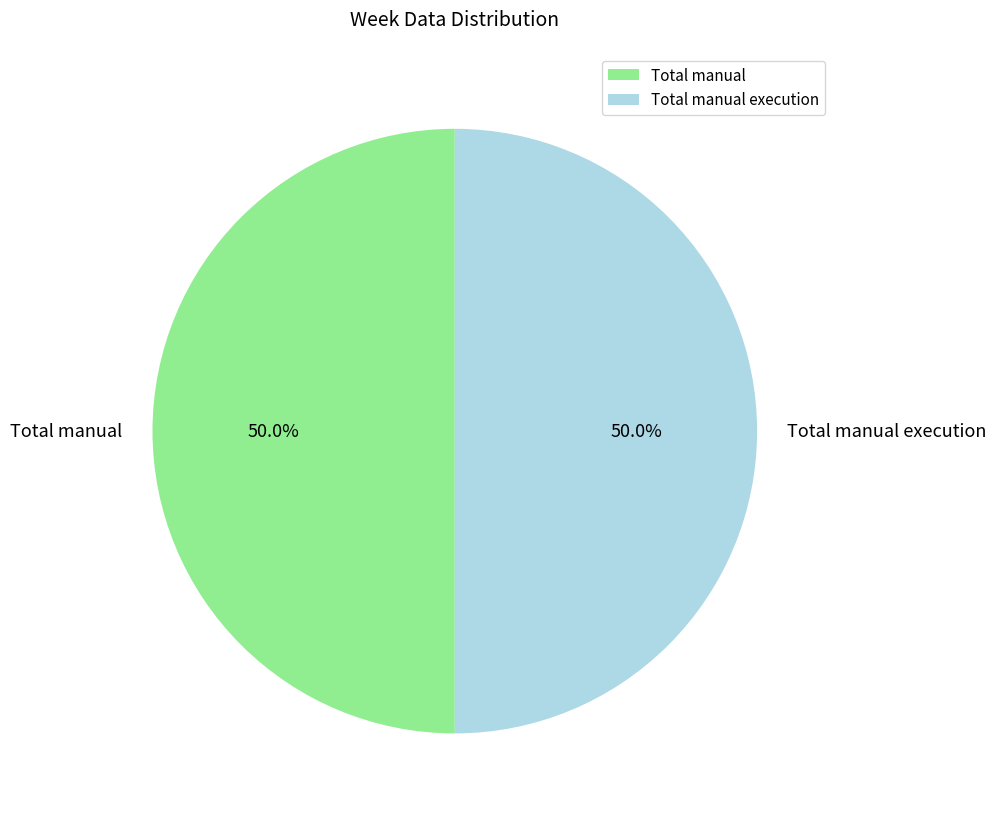

Is the sum of Total manual and Total manual execution greater than half?

Yes